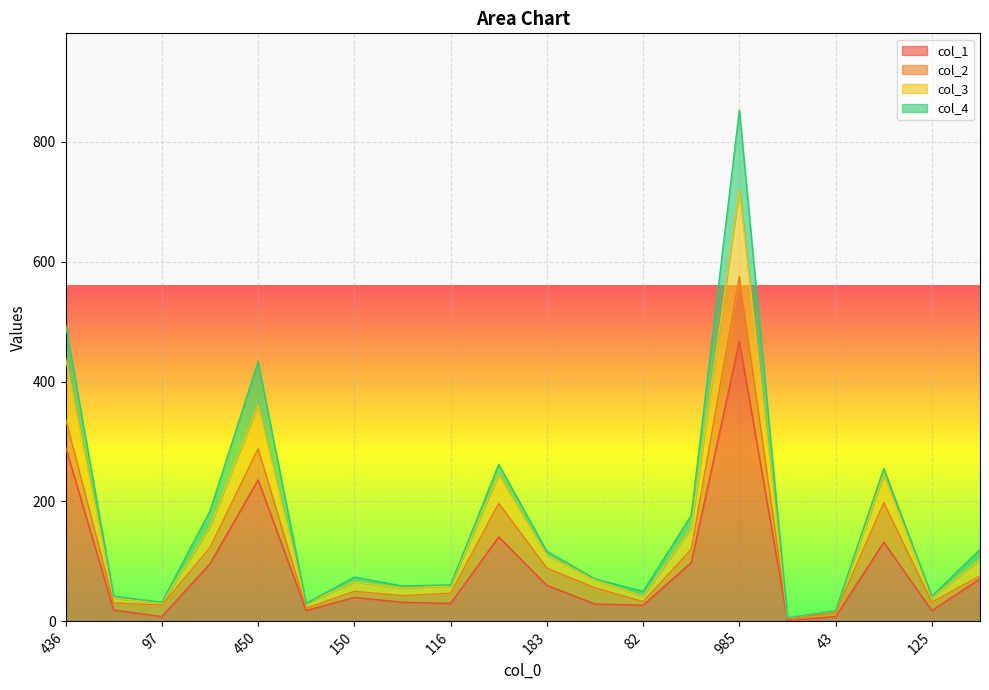

What are all the series names shown in the legend?

col_1, col_2, col_3, col_4